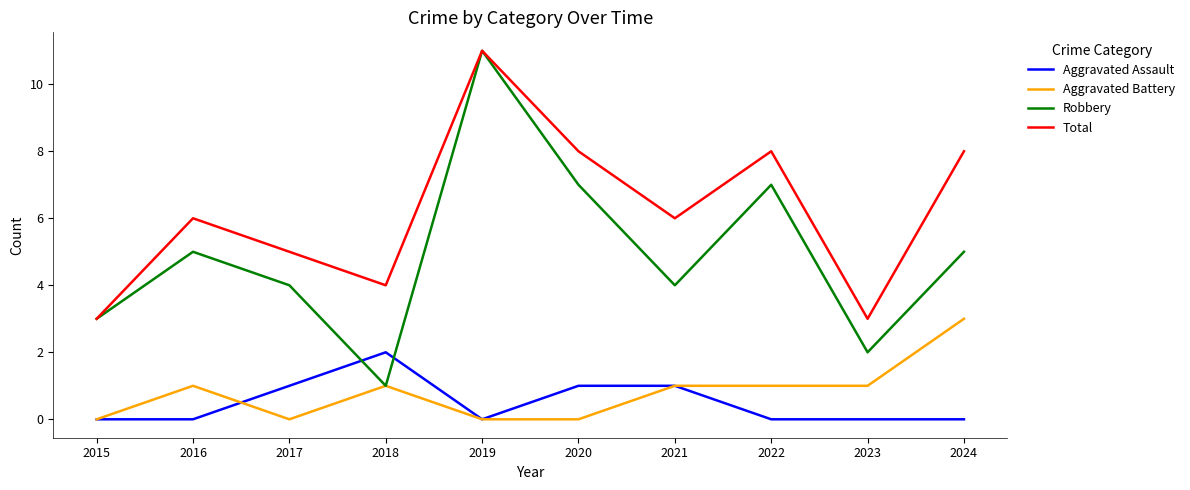

Which series has the largest total across all categories?

Total